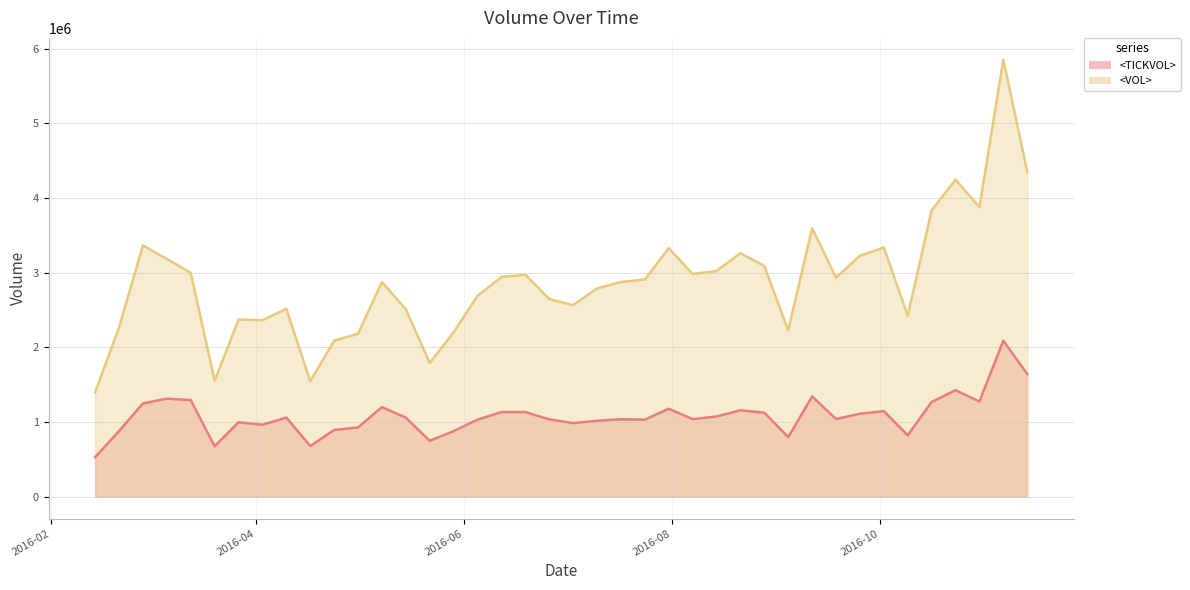

What position from the left is 2016.04.17?

10